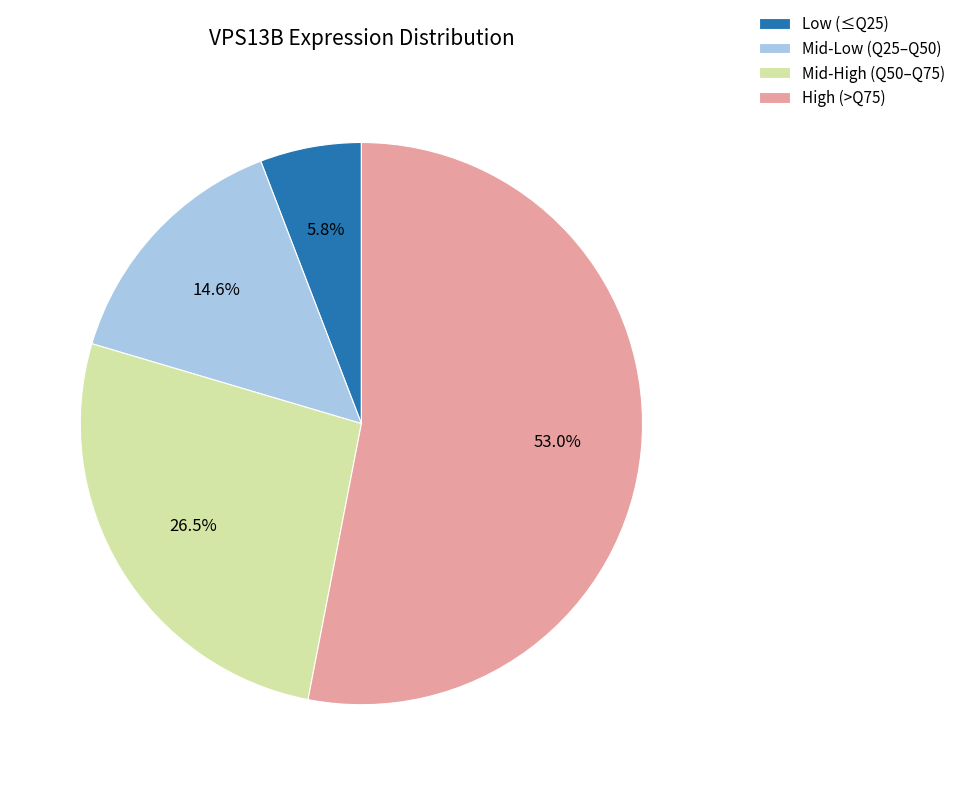

Does any single category account for the majority?

Yes